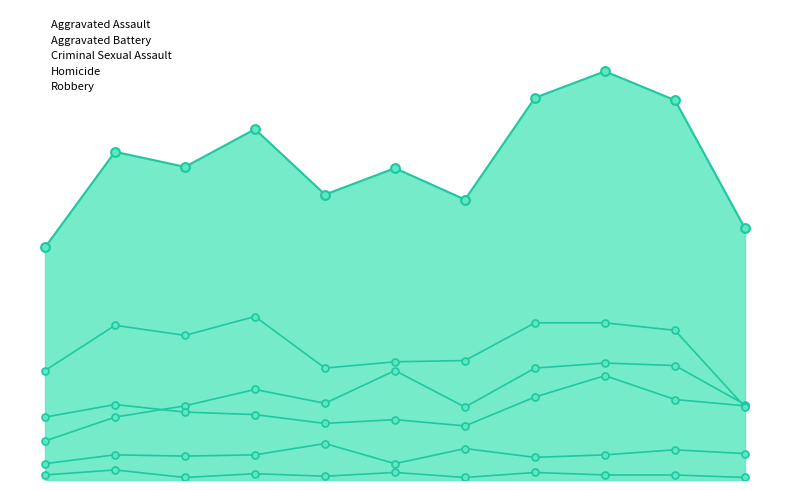

What are all the series names shown in the legend?

Aggravated Assault, Aggravated Battery, Criminal Sexual Assault, Homicide, Robbery